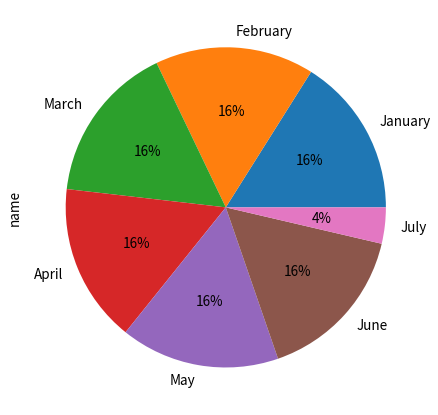

To the nearest percent, what percentage of the pie is May?

16%